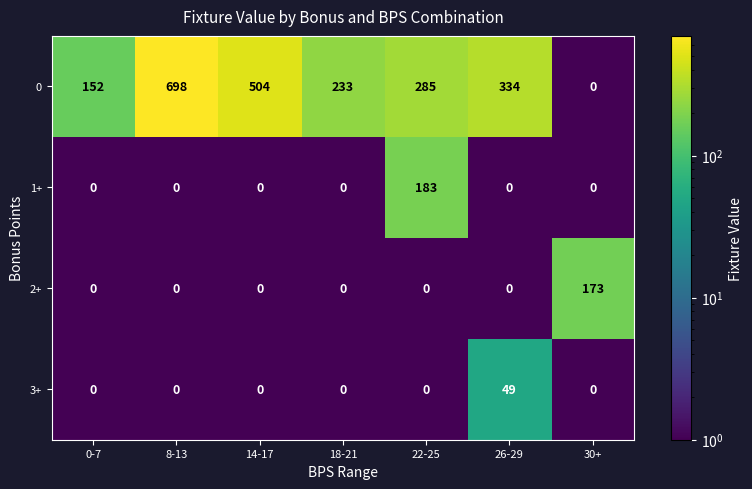

What is the approximate value of 3+ at 26-29, to the nearest 5?

50